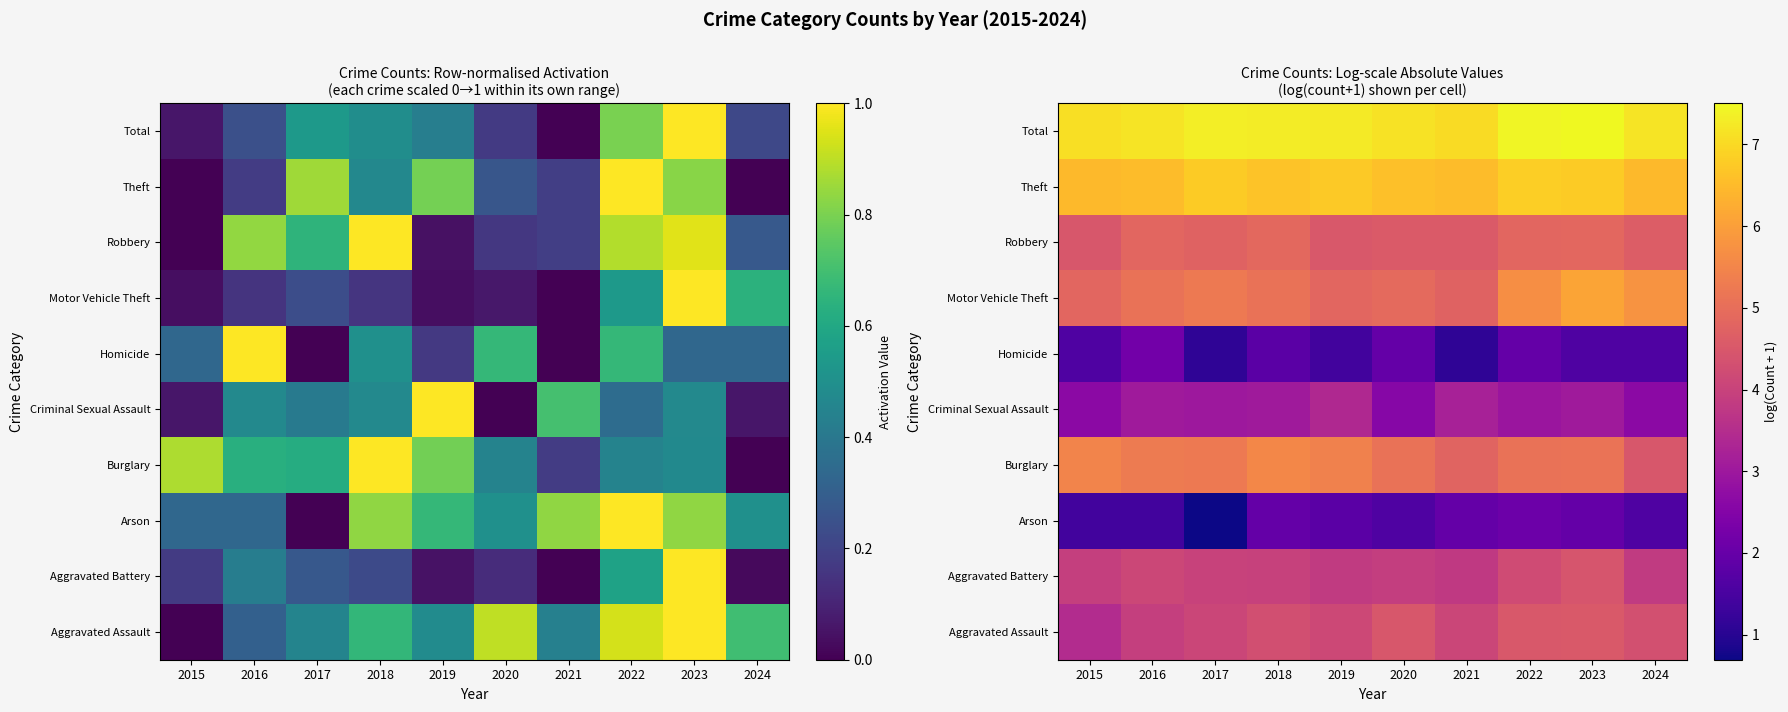

What is the maximum value for Burglary?

5.6